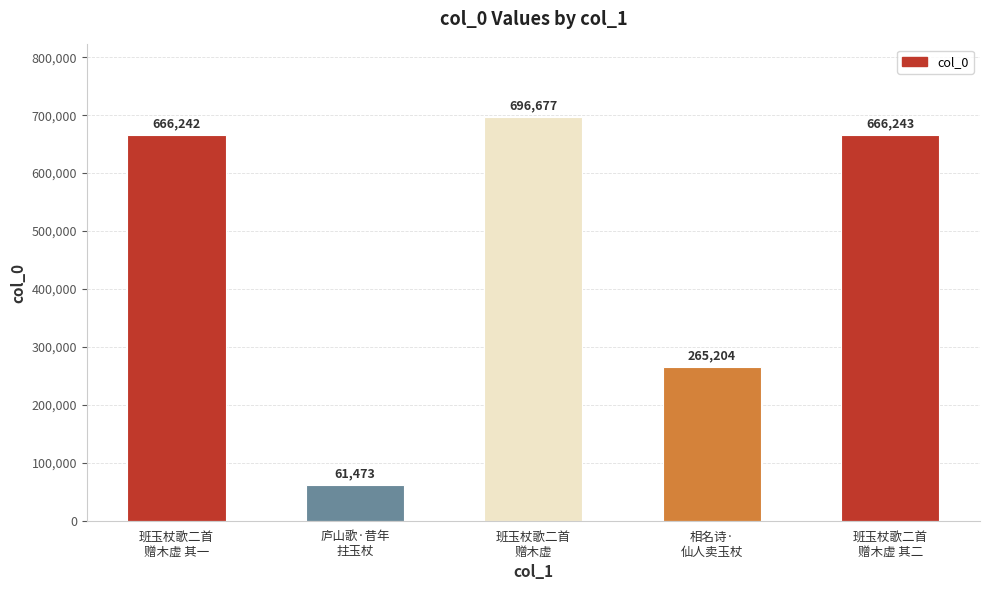

Which label corresponds to the largest value in the chart?

班玉杖歌二首
赠木虚